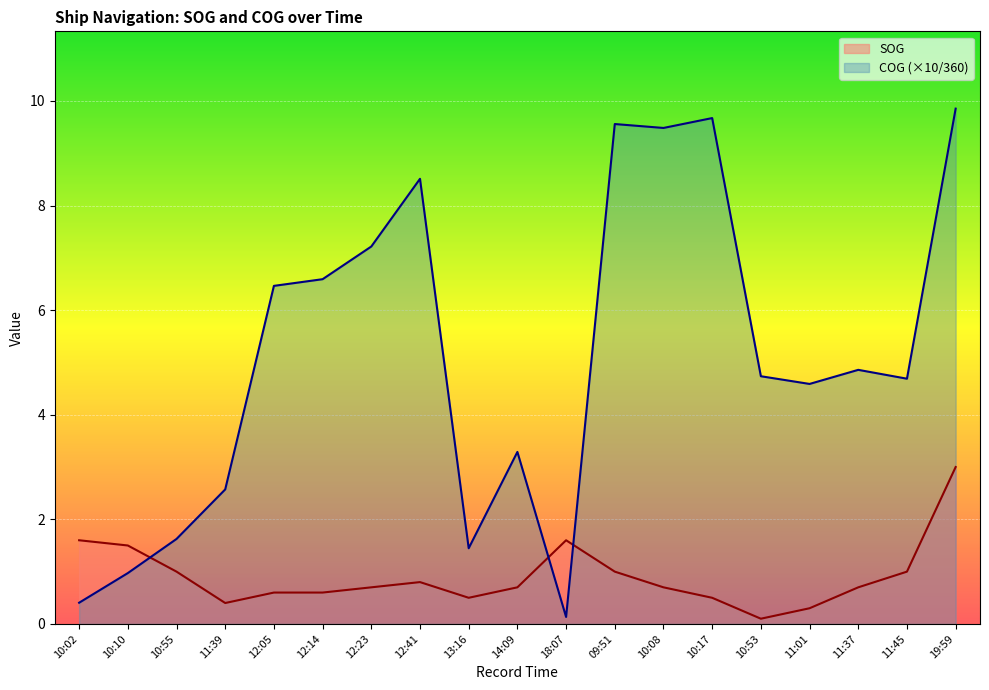

Where does the COG_norm series first go above 4?

12:05